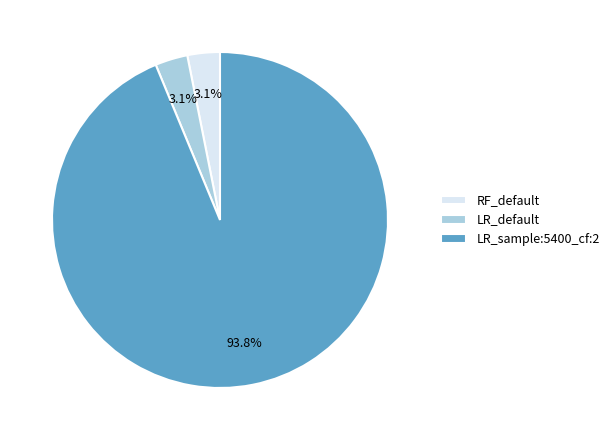

What is the ratio of the value at LR_default to the value at RF_default?

1.0